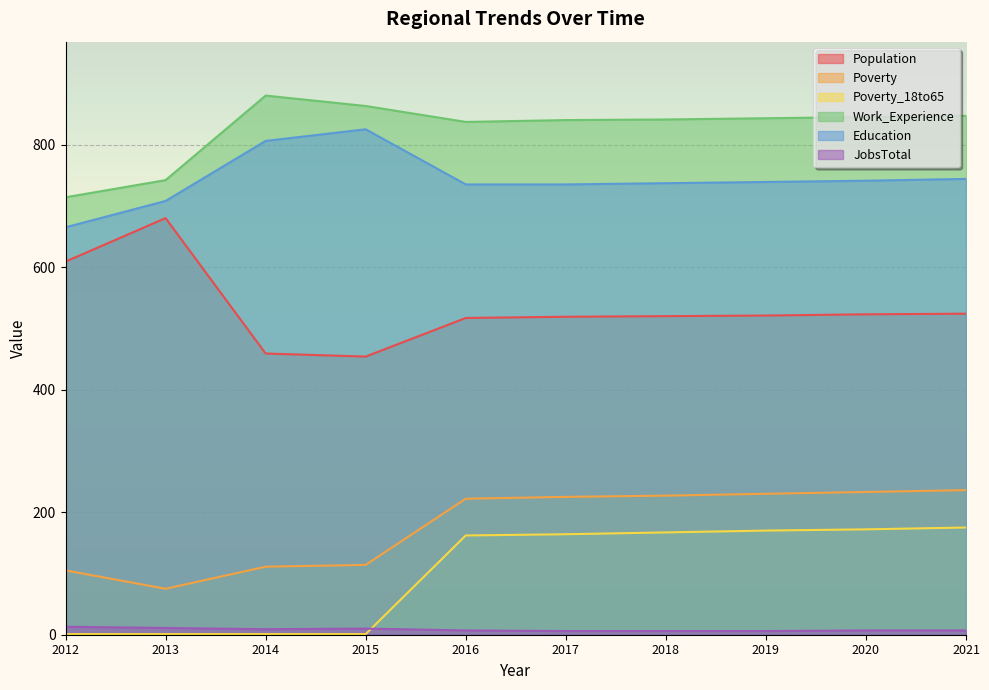

The Education series shows 384 at 2017. True or false?

False